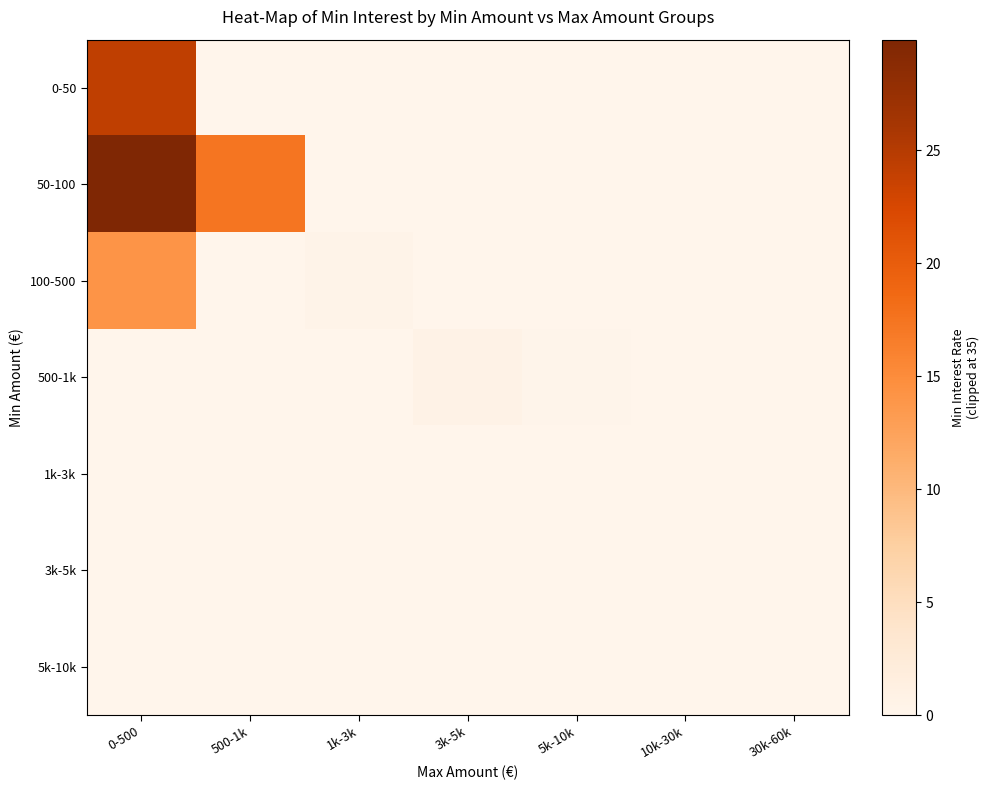

Which series has the largest range (max minus min)?

50-100